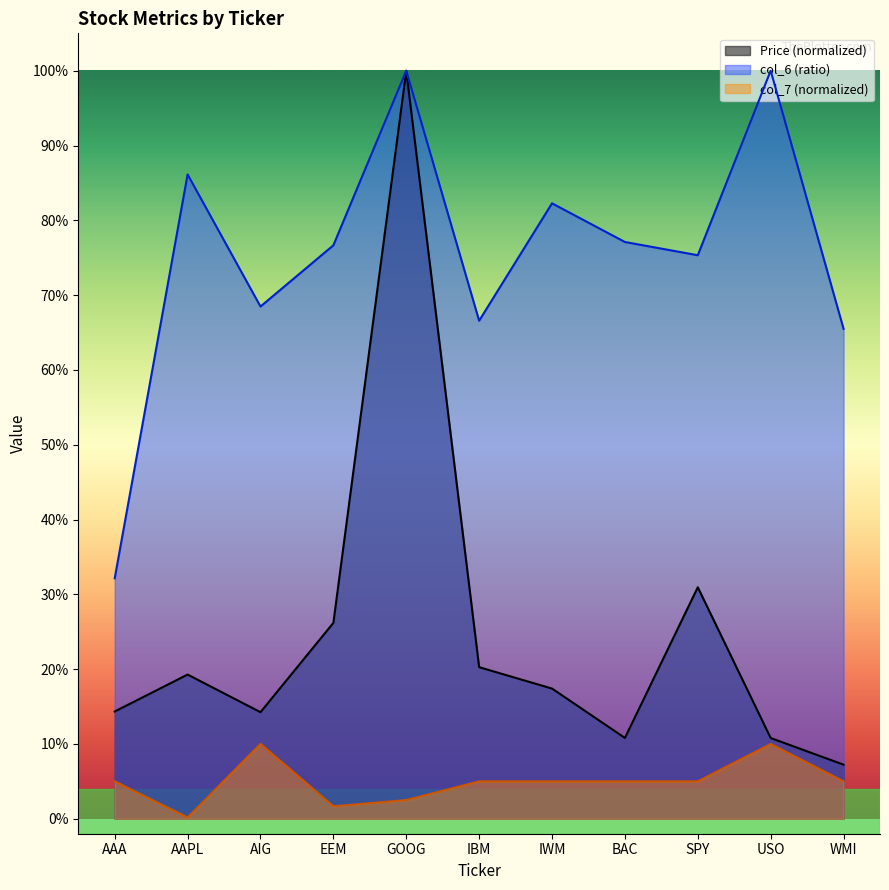

List the series in order of their overall mean, lowest first.

col_7 (normalized), Price (normalized), col_6 (ratio)